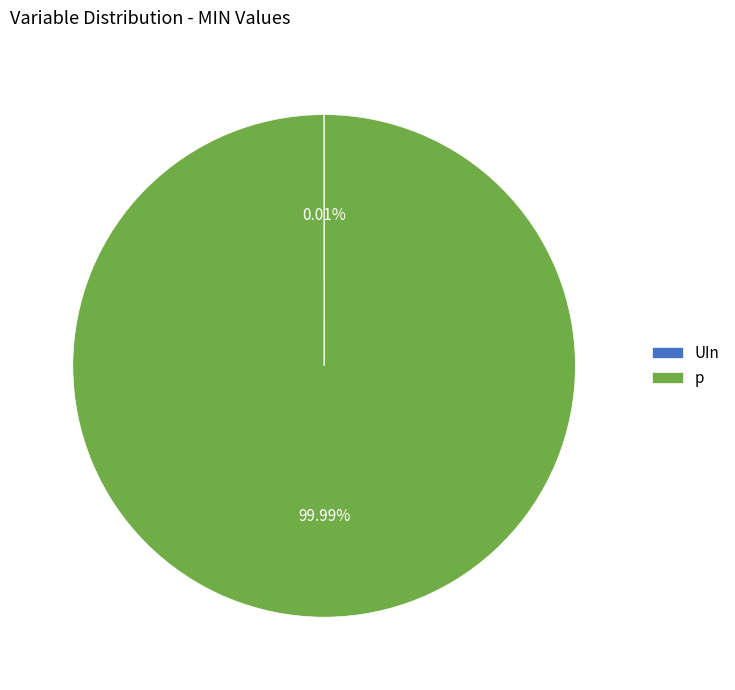

Is there a majority slice in this chart?

Yes